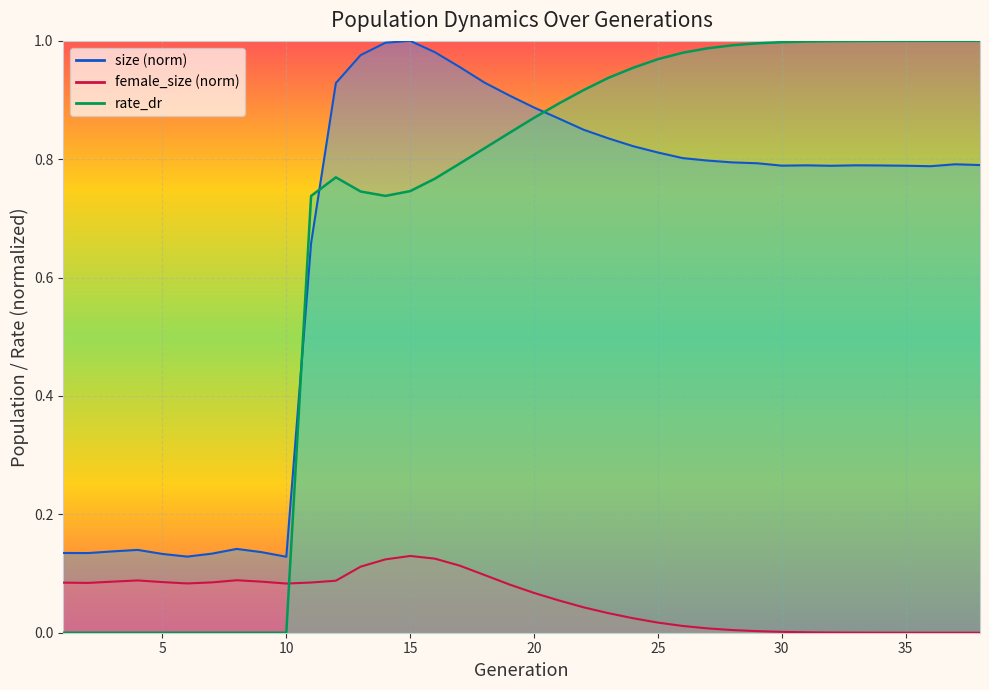

What are all the series names shown in the legend?

size, female_size, rate_dr